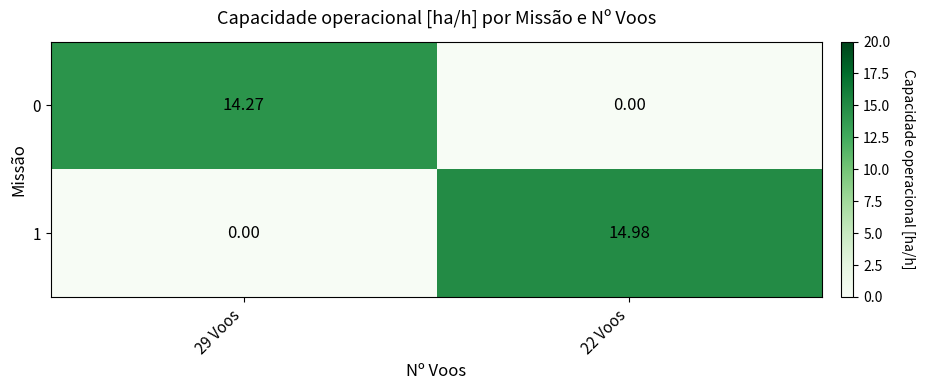

Which series has the widest spread of values?

1